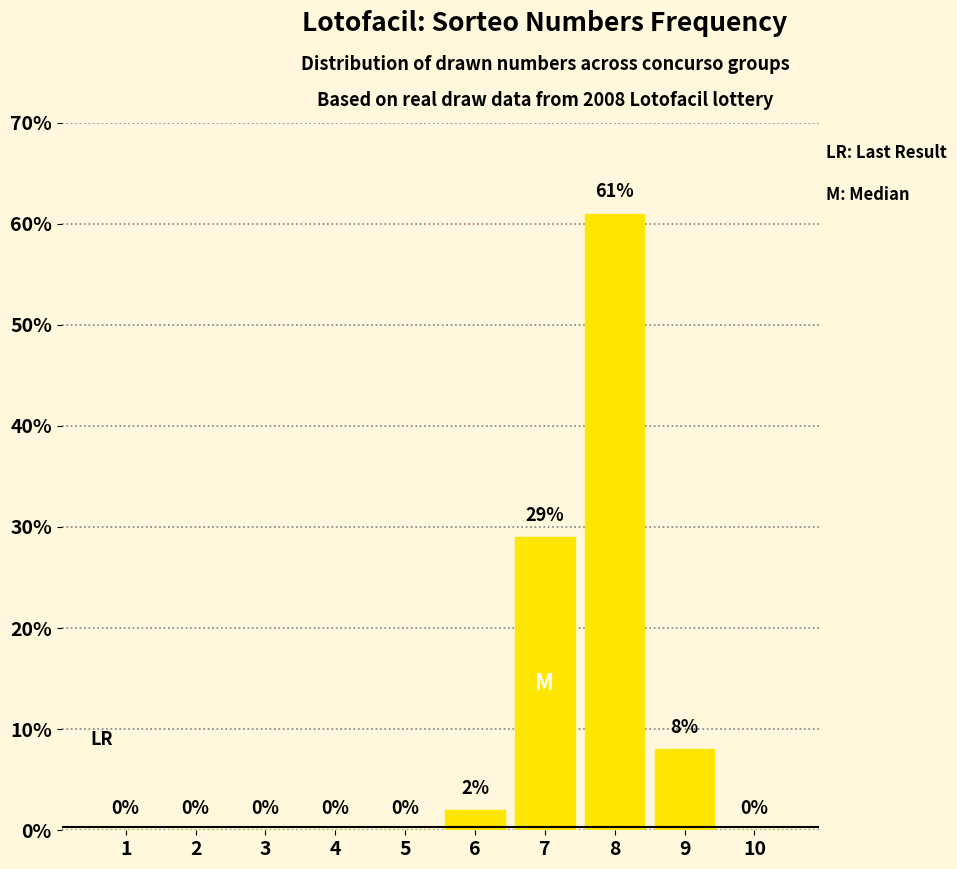

What is the sum of all values?

100